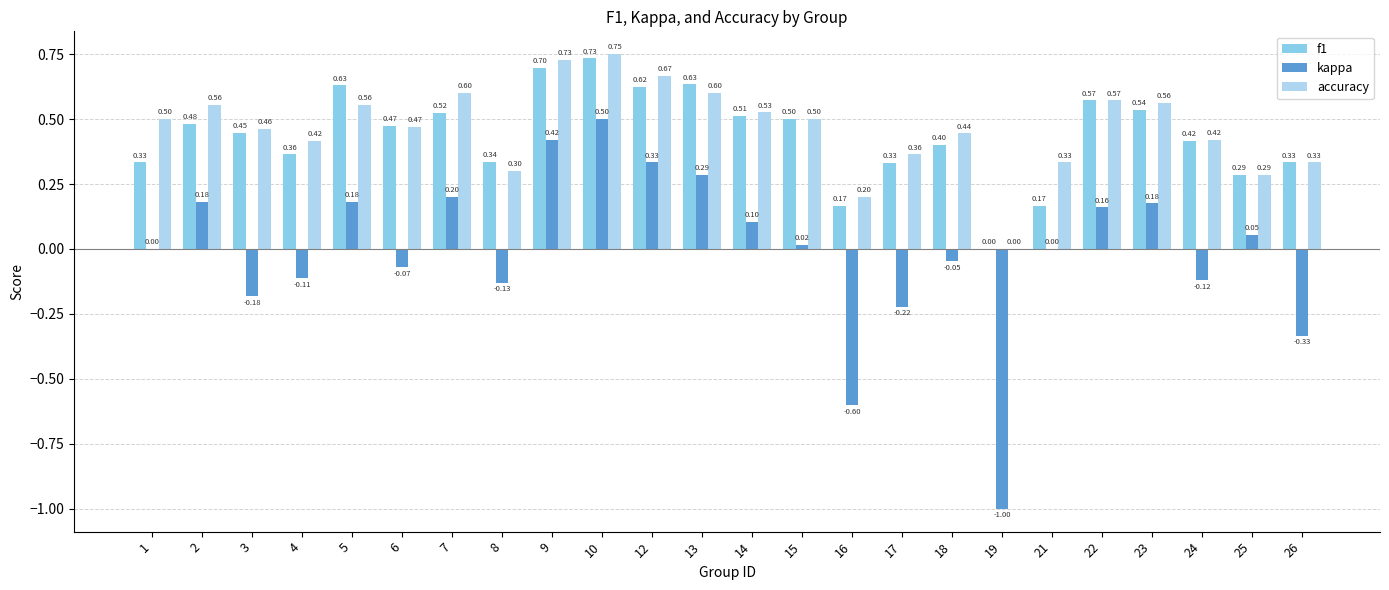

Between 8 and 10, which series saw the biggest shift?

kappa